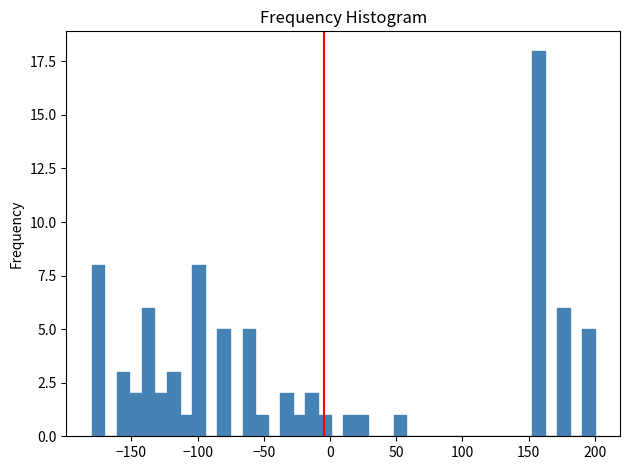

Read against the x-axis, roughly where is the centre of the tallest bar?

155